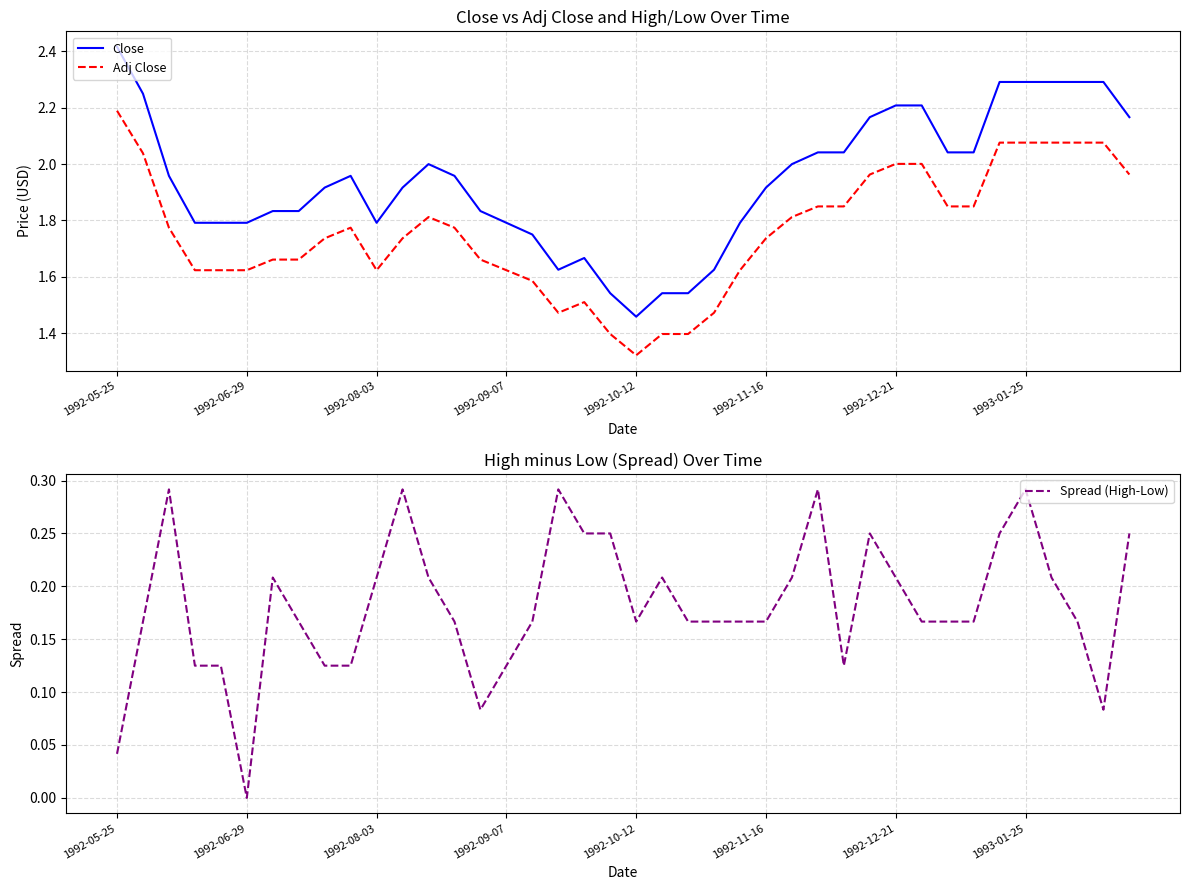

Where is Close nearest to the value 1?

1992-10-12